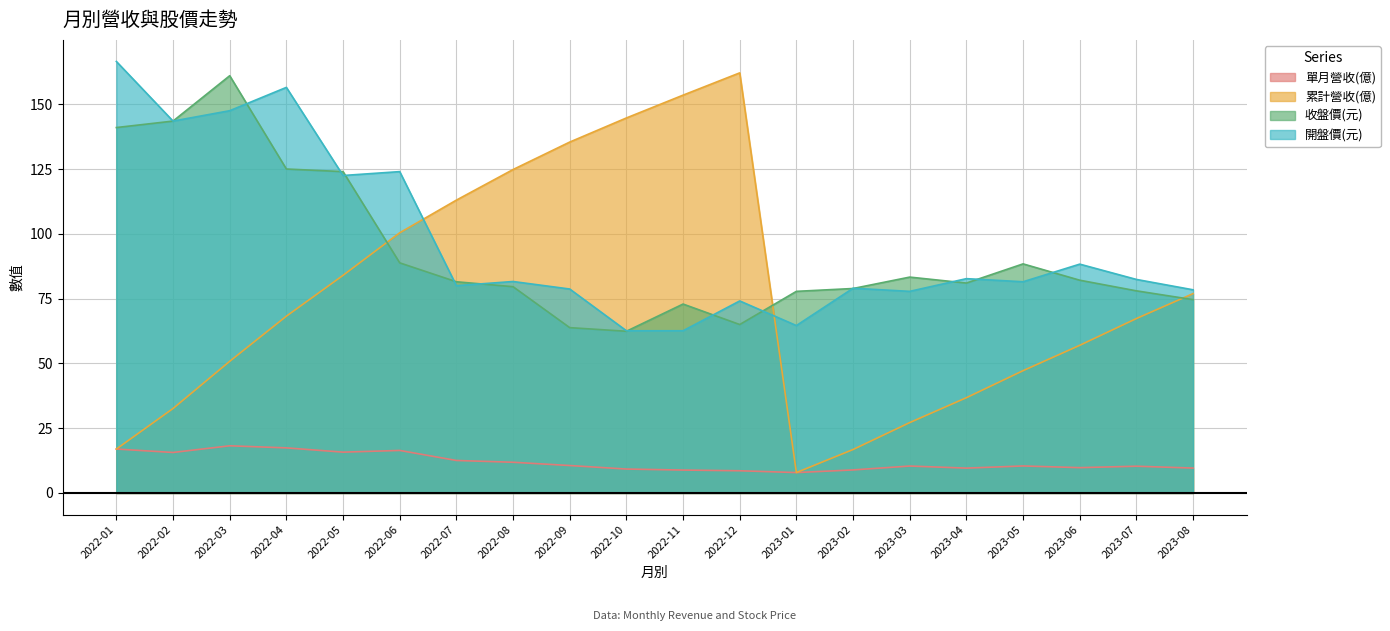

True or false: 累計營收(億) has a value of 202.3 at 2022-08.

False